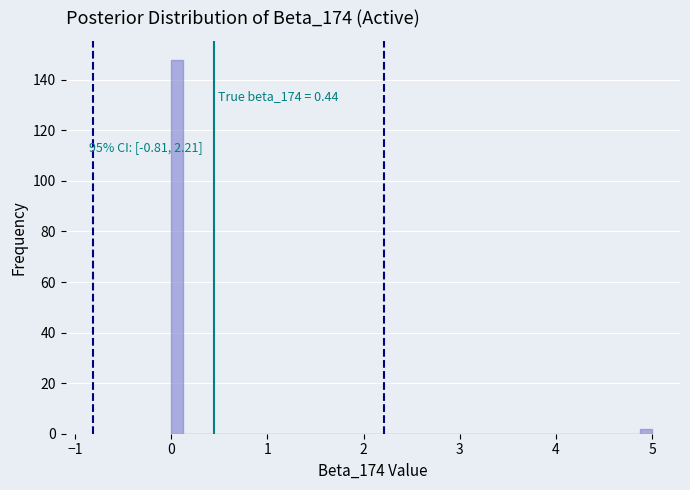

Around what value on the x-axis is the tallest bar? Give the approximate position of its centre, as read against the axis.

0.1